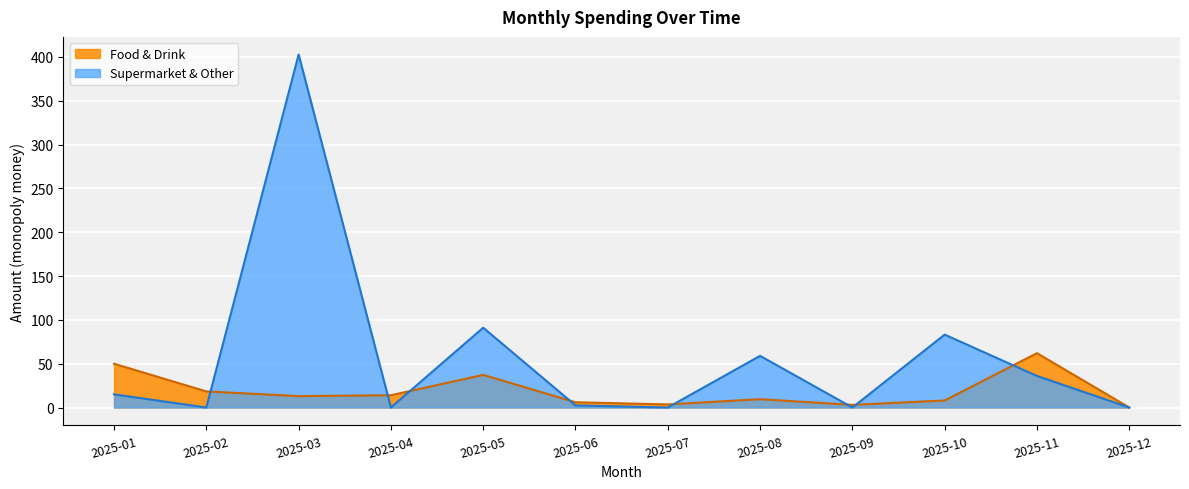

What is the difference between the values at 2025-01 and 2025-12?

15.0